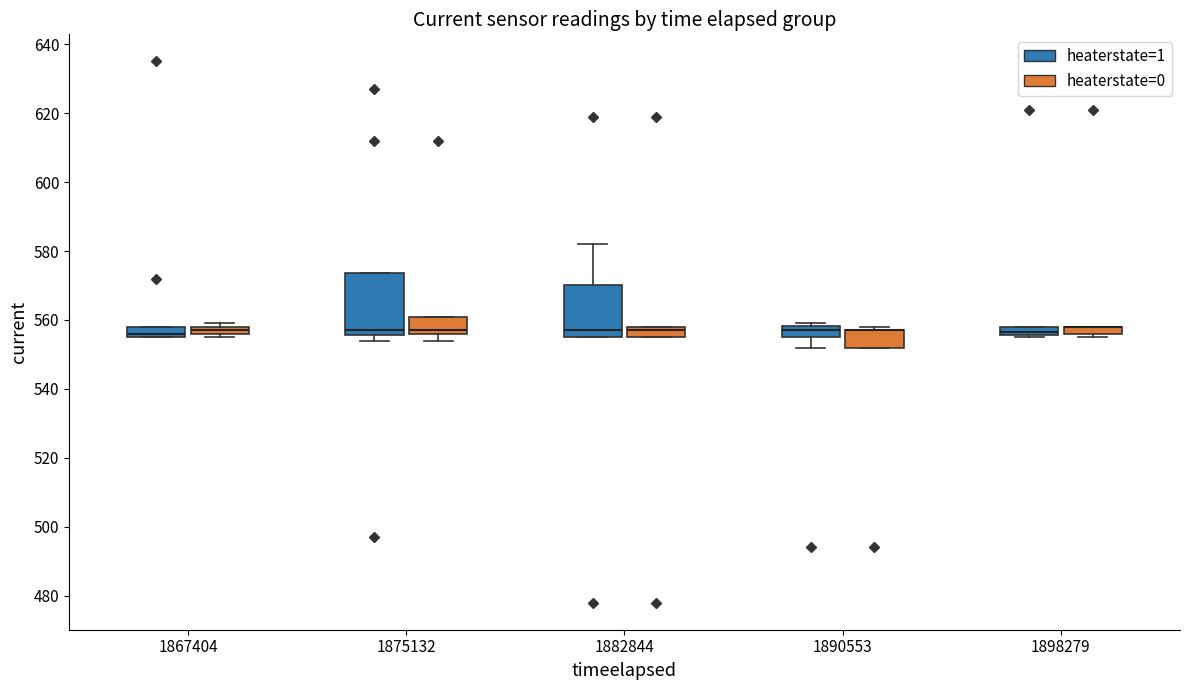

Comparing the boxes themselves (not the whiskers), which one is the tallest?

1875132 (heaterstate=1)